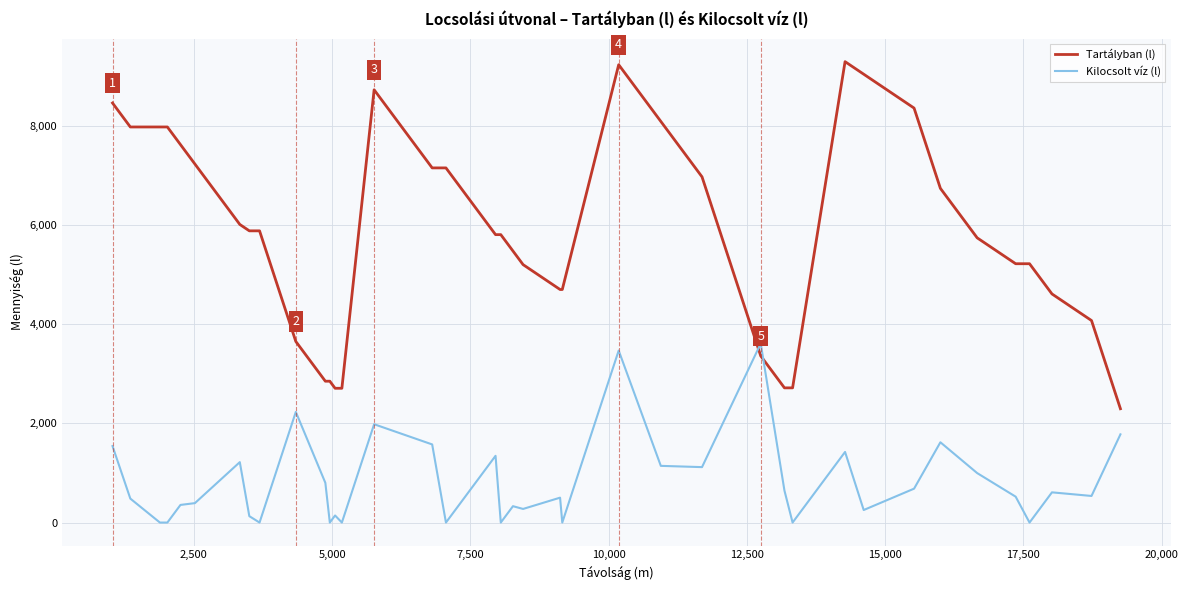

After their last crossing, which series has the higher values: Kilocsolt víz (l) or Tartályban (l)?

Tartályban (l)